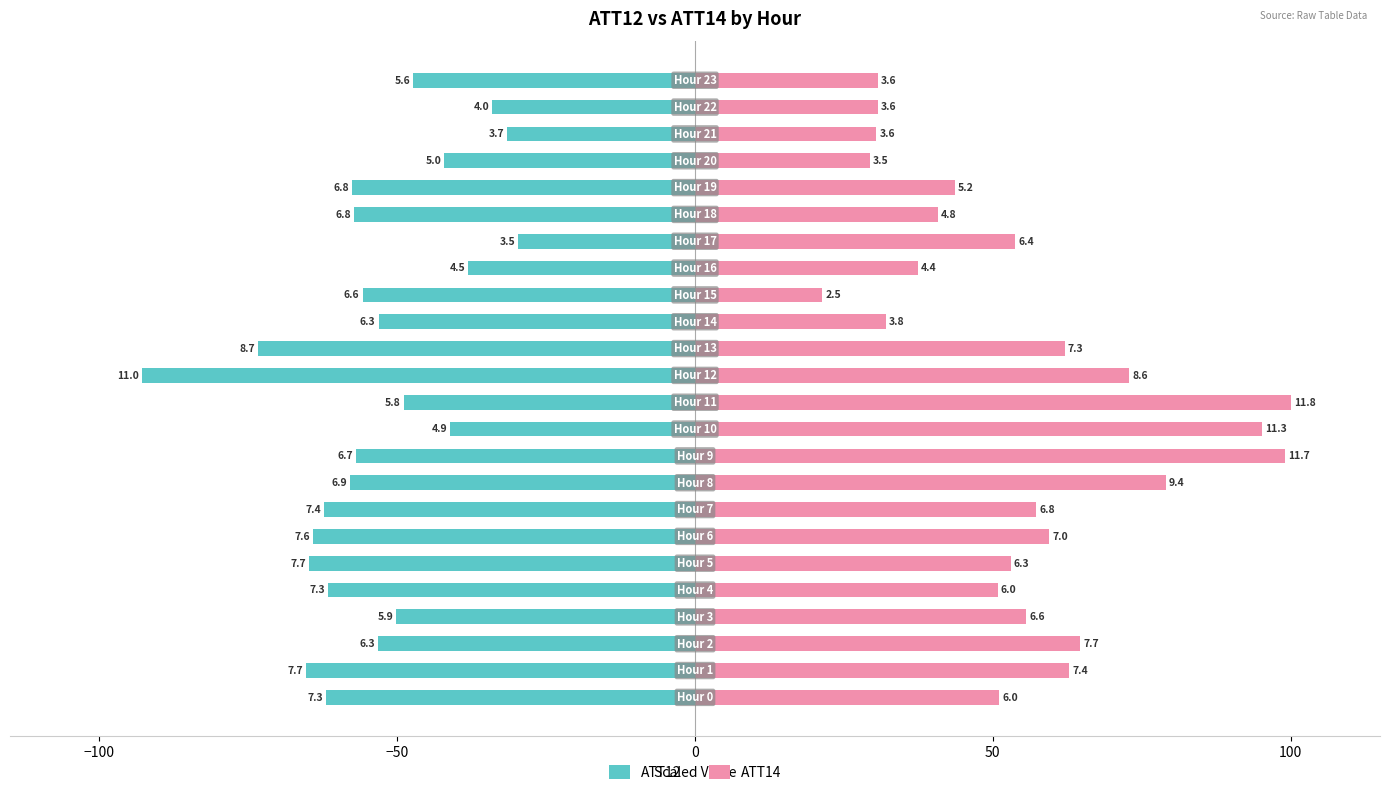

What position from the left is 10?

11